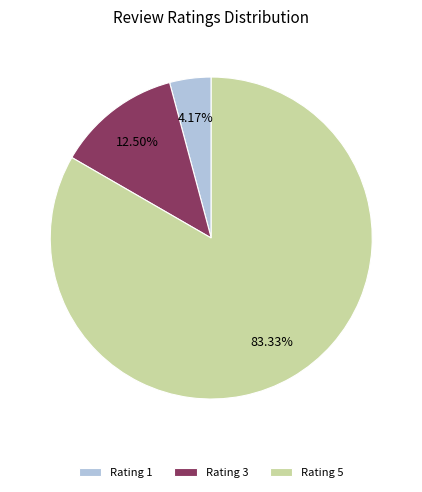

Is there any slice that represents more than half of the pie?

Yes